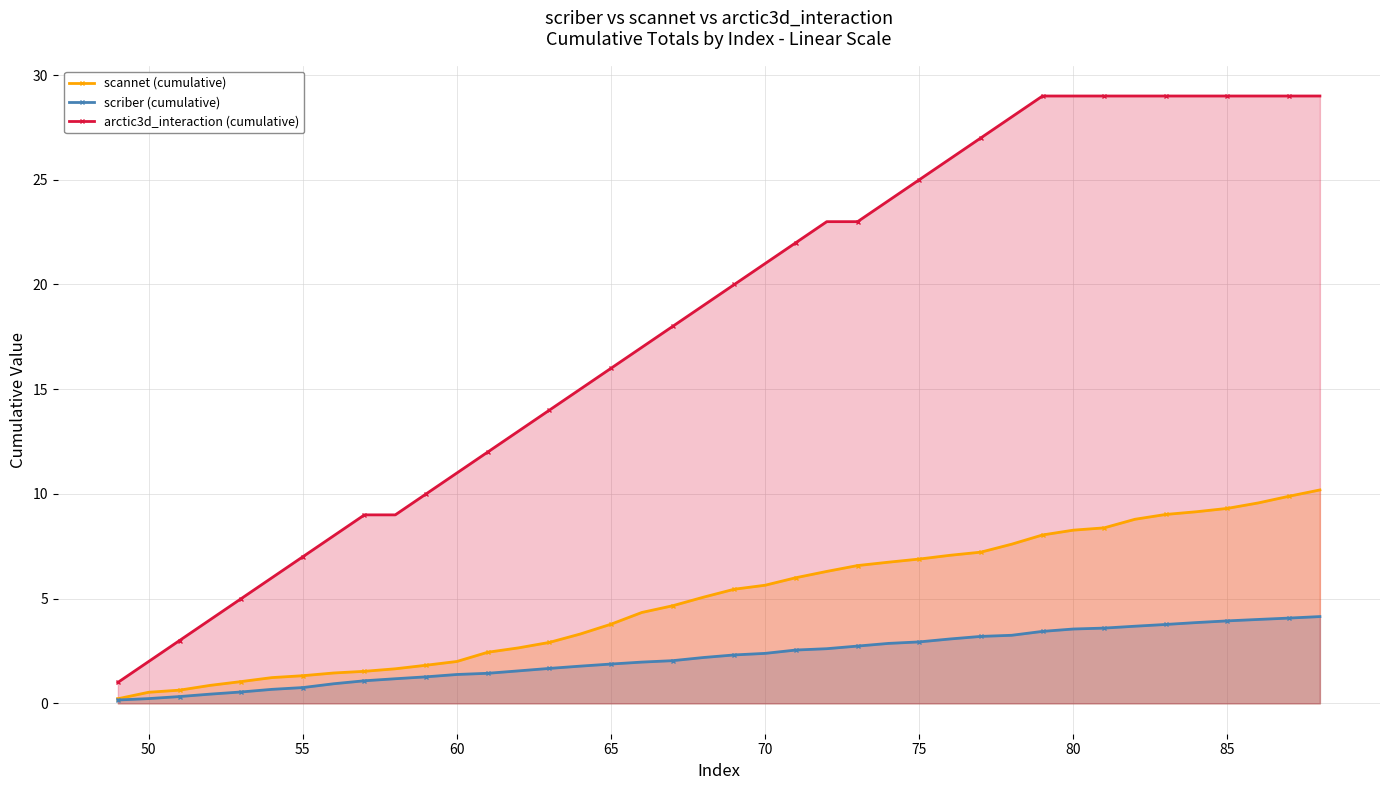

What is the difference between the maximum and minimum values in the scannet (cumulative) series?

10.0